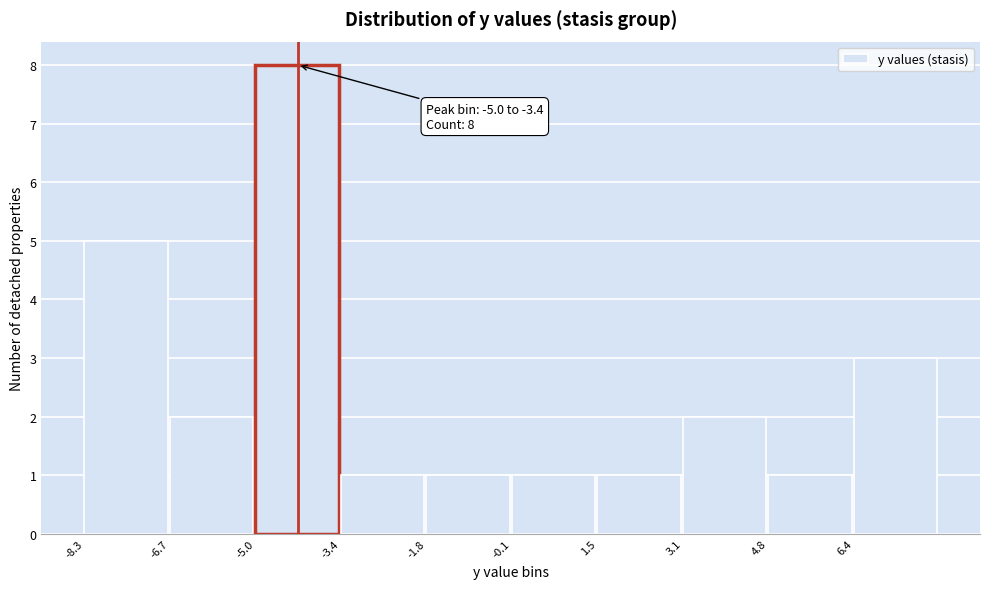

Which range on the x-axis has the tallest bar?

-5.0 to -3.4